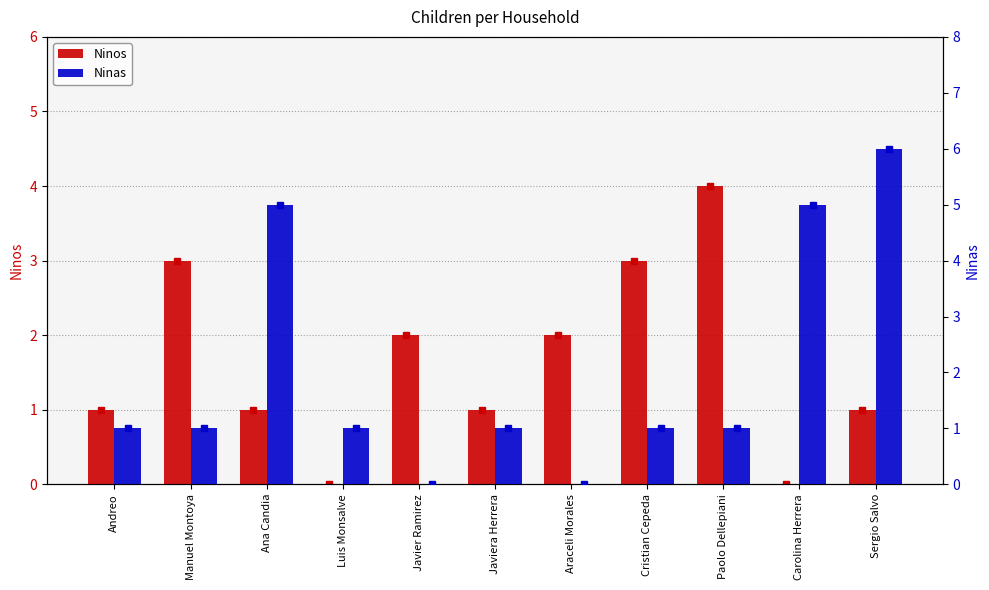

What is the label of the 6th bar from the left?

Javiera Herrera